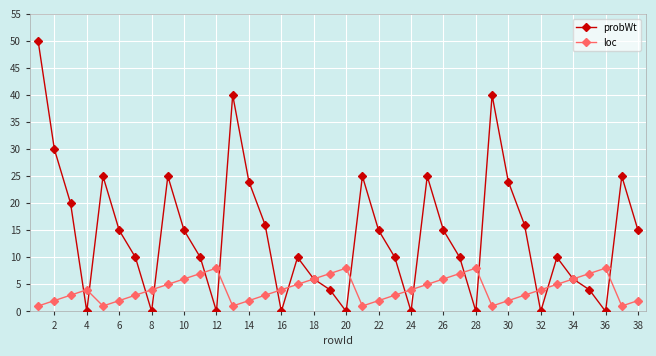

How many interior local valleys does the probWt series have?

9